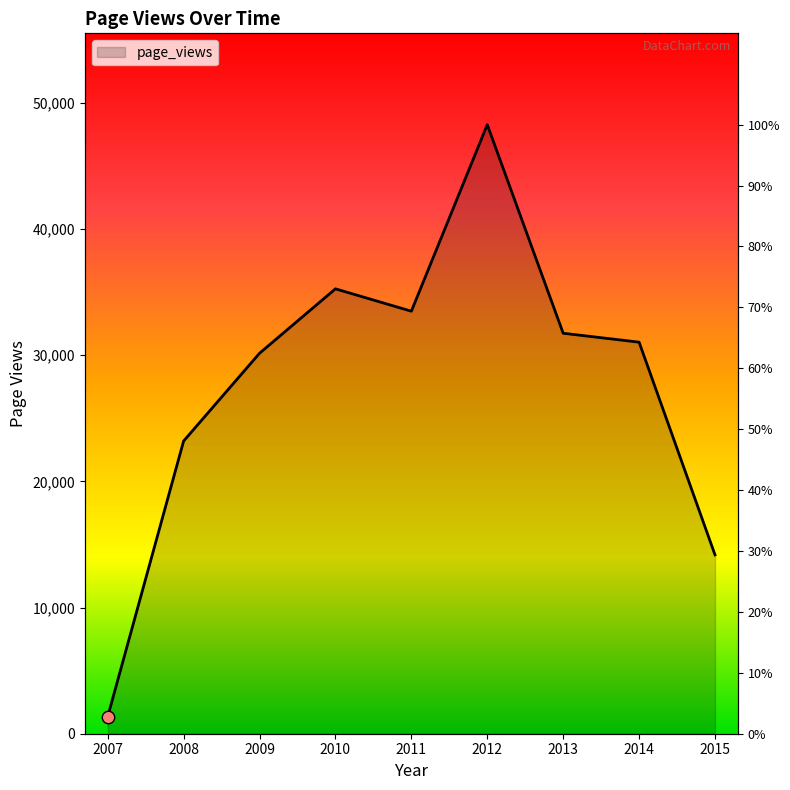

Between 2009 and 2013, which is larger?

2013